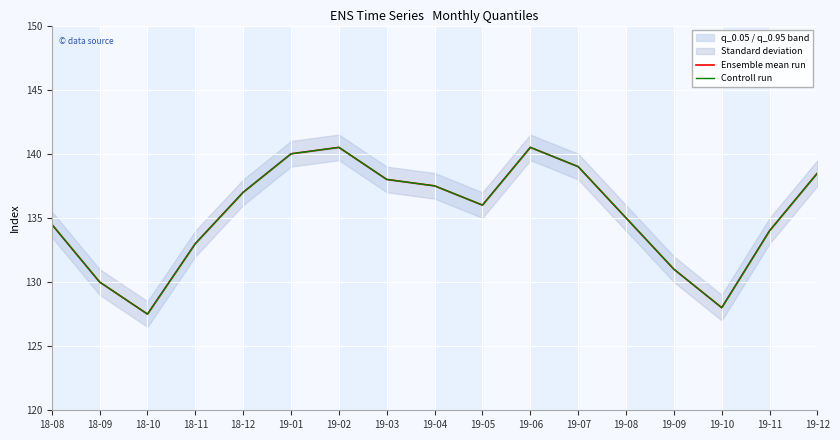

True or false: Controll run and Ensemble mean run cross at least once.

False